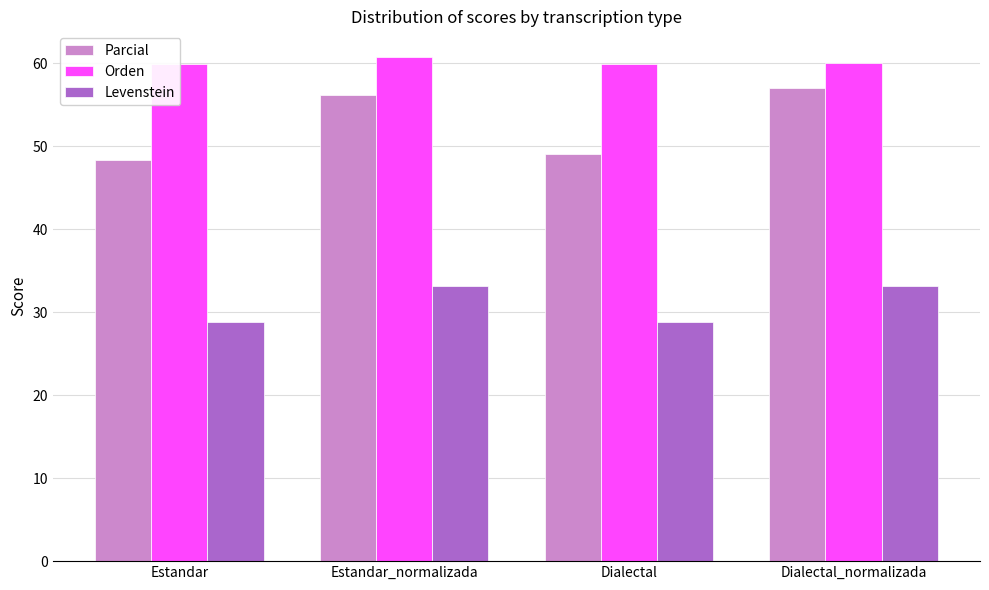

What is the sum of the Parcial values at Estandar_normalizada and Dialectal_normalizada?

113.2